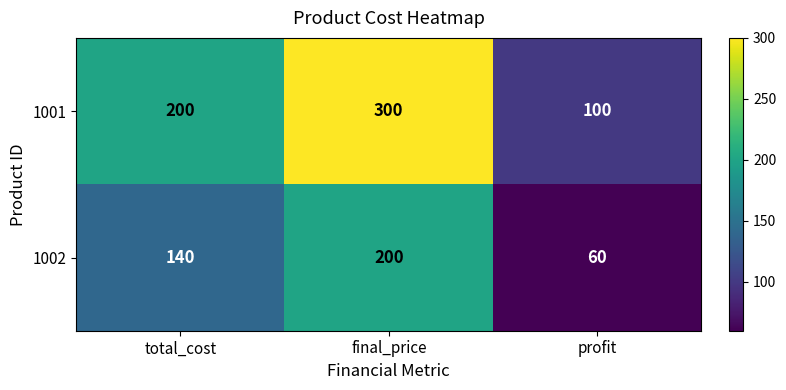

At which label does 1002 reach its peak?

final_price